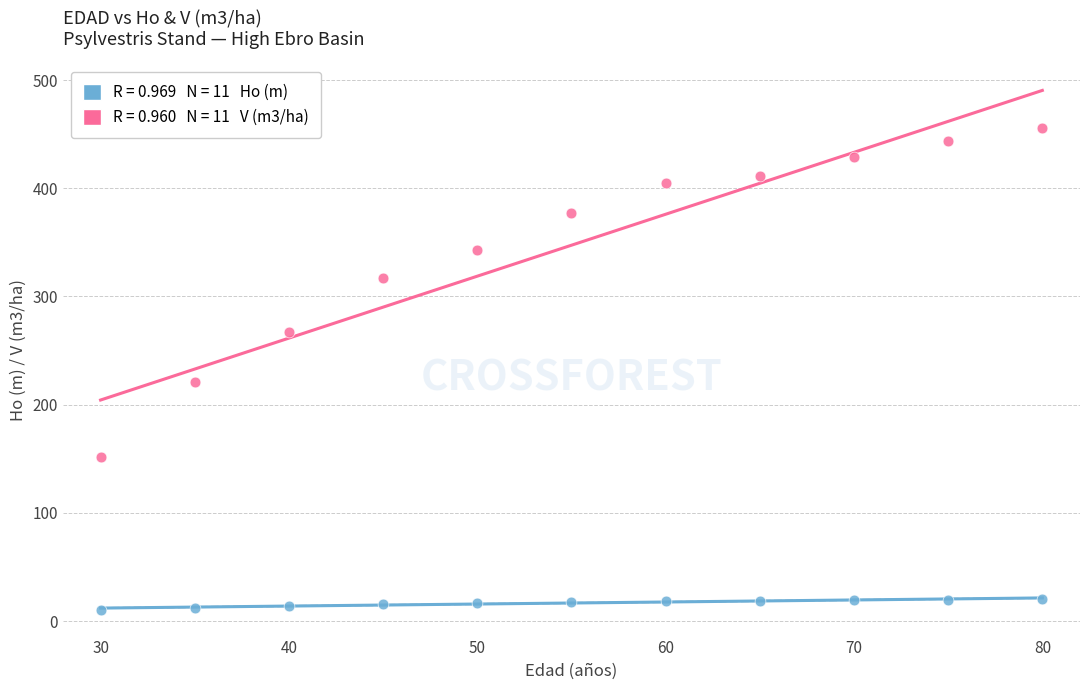

Across all series, what Y value is closest to 233?

220.6